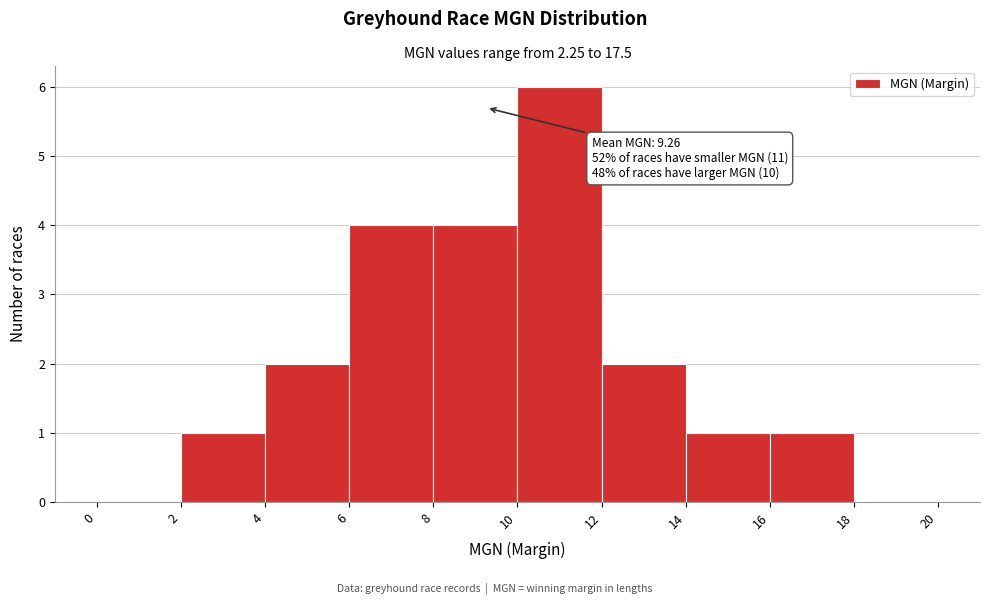

Which range on the x-axis has the tallest bar?

10 to 12